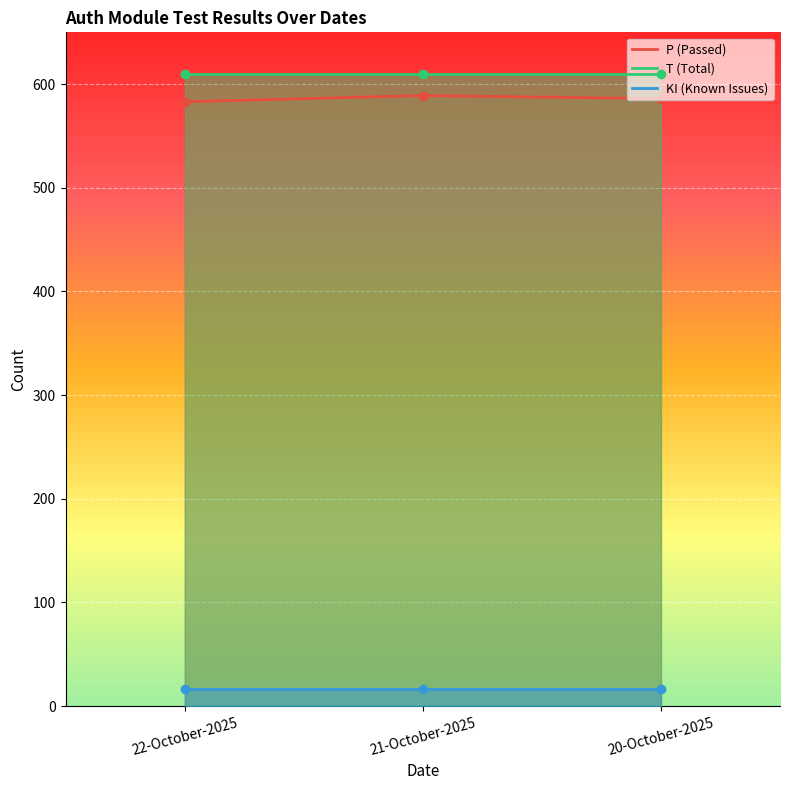

Rank the series by their maximum value, from lowest to highest.

KI (Known Issues), P (Passed), T (Total)